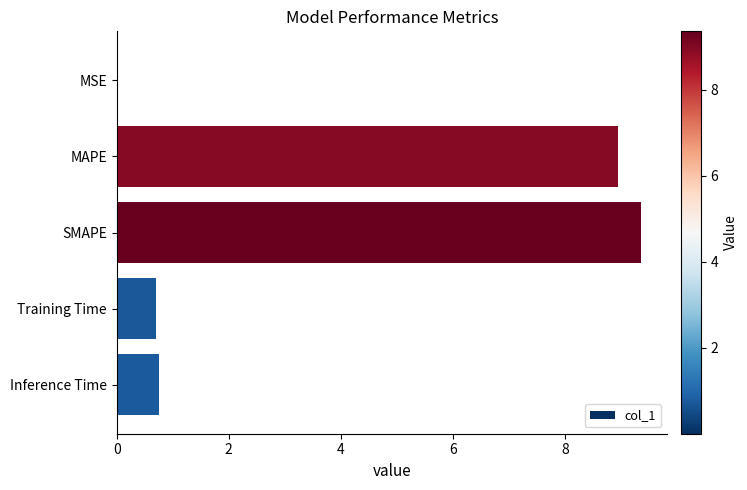

What is the change in value from MAPE to Inference Time?

-8.2